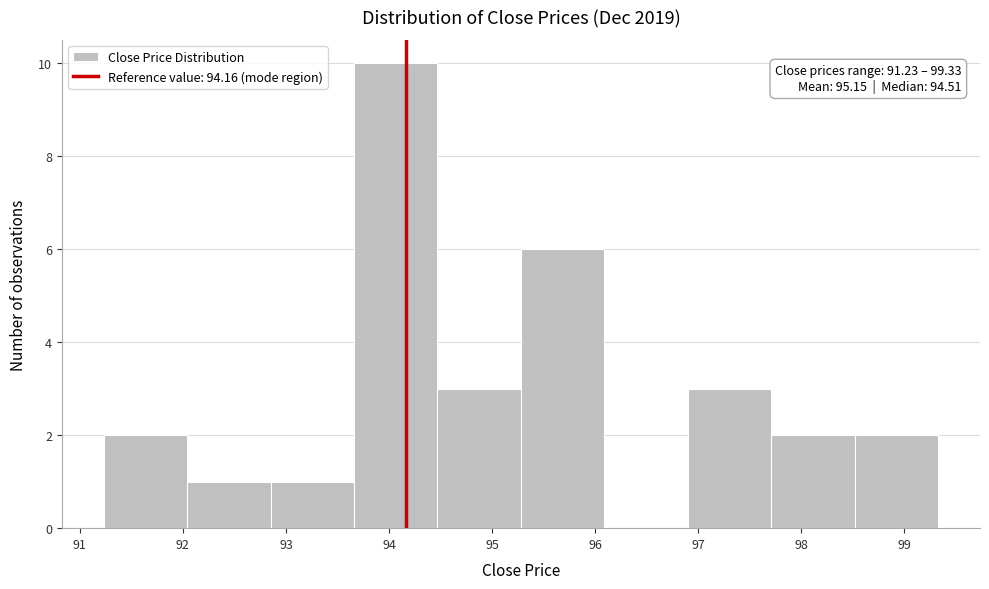

Over which range of the x-axis is the bar tallest?

93.66 to 94.47